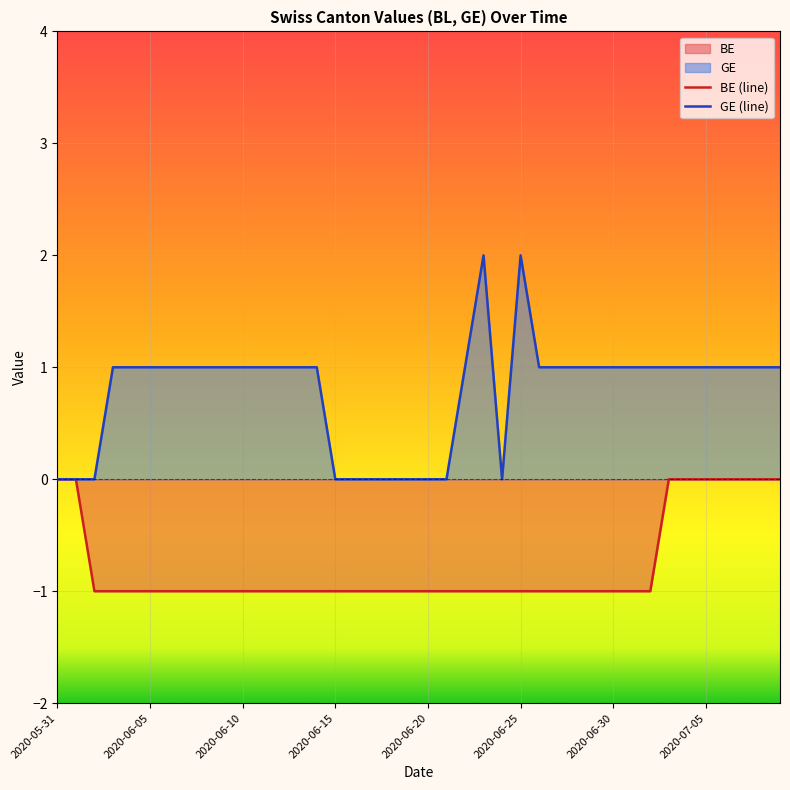

What is the label of the 40th point from the right?

2020-05-31